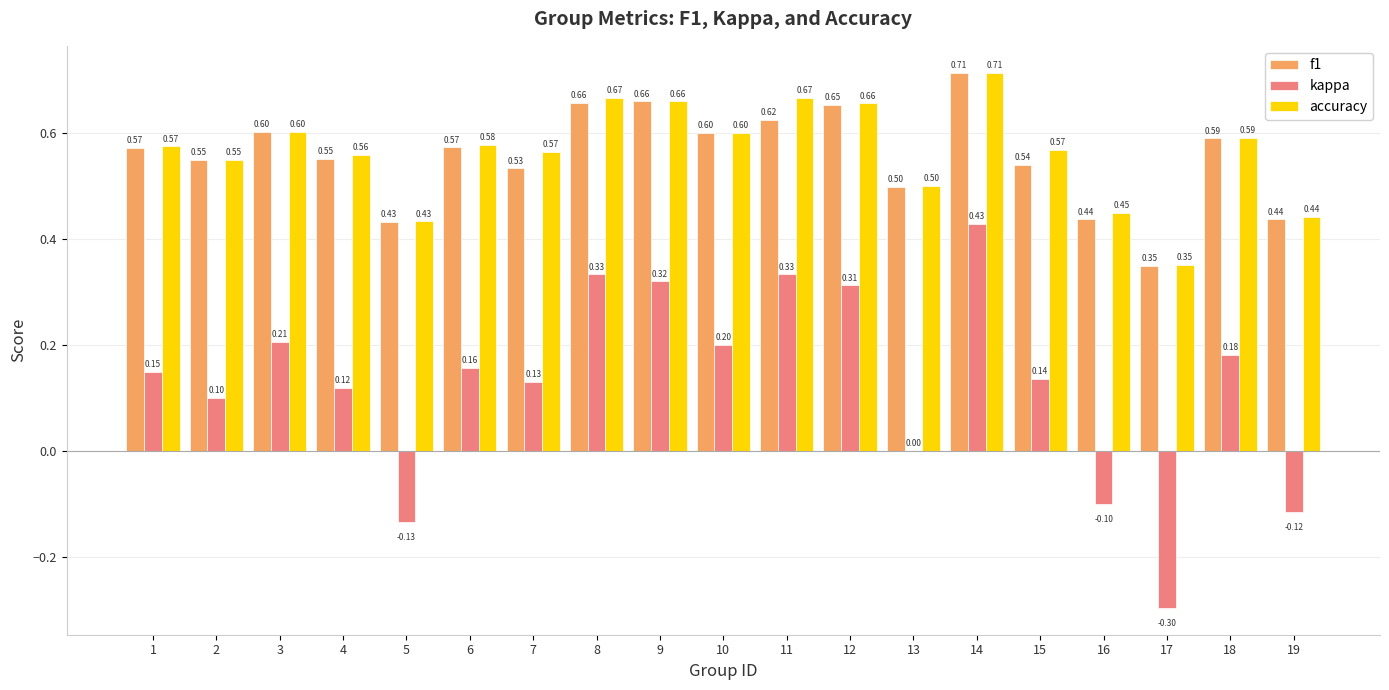

What is the sum of all kappa values?

2.5